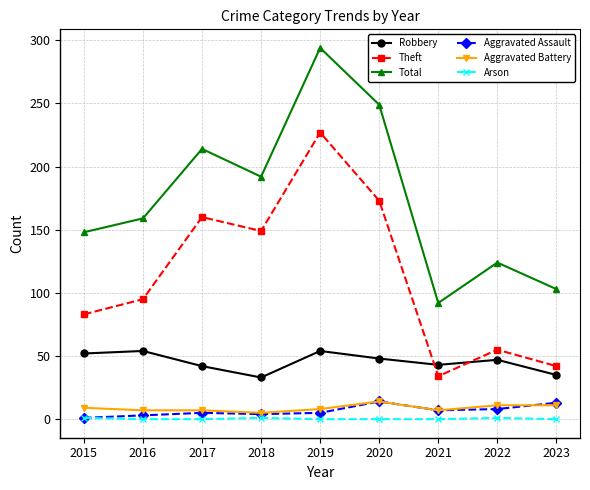

Which series changed the most between 2016 and 2018?

Theft